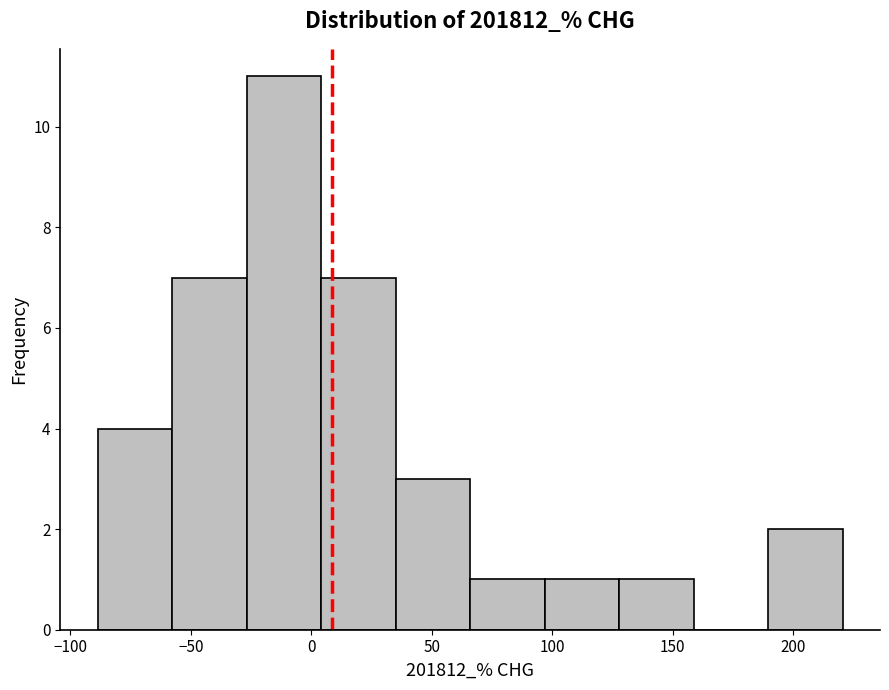

Which range on the x-axis has the tallest bar?

-25 to 5